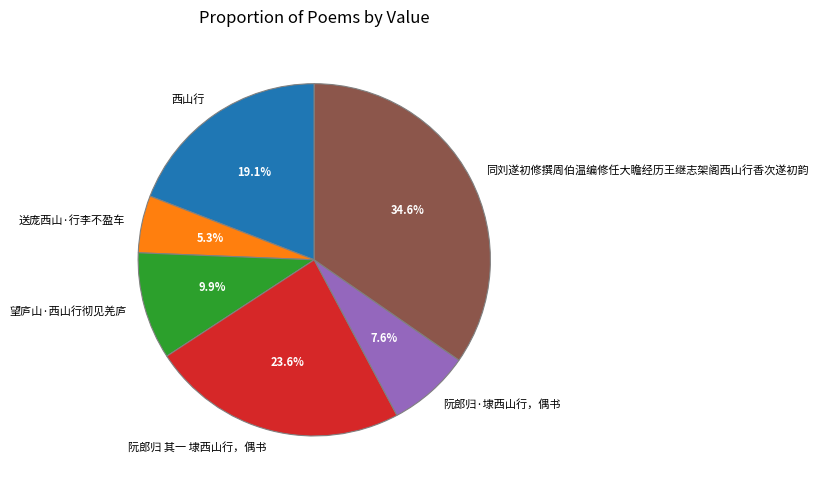

What is the smallest slice in the pie chart?

送庞西山·行李不盈车